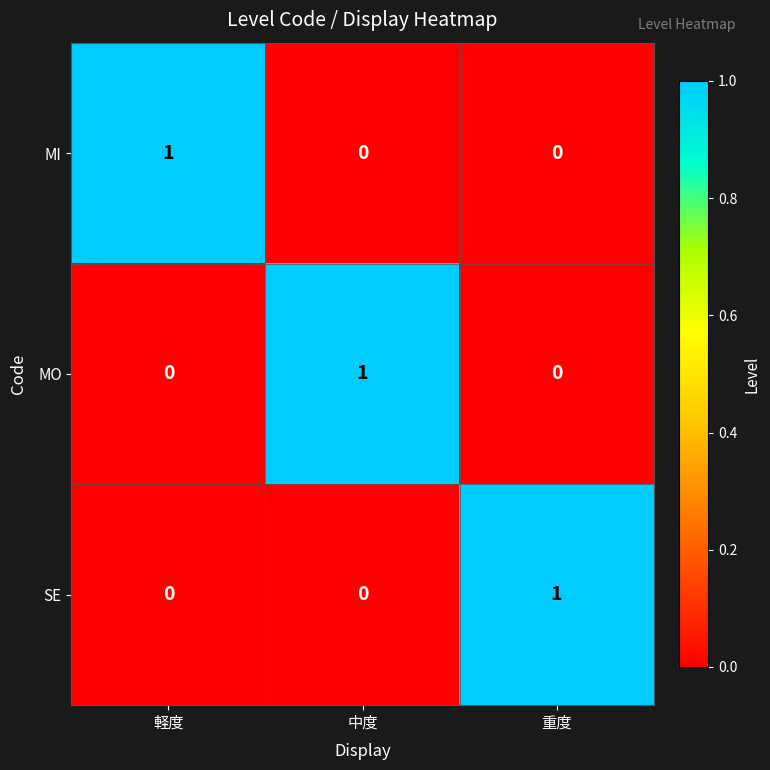

At how many categories does at least one series exceed 0?

3